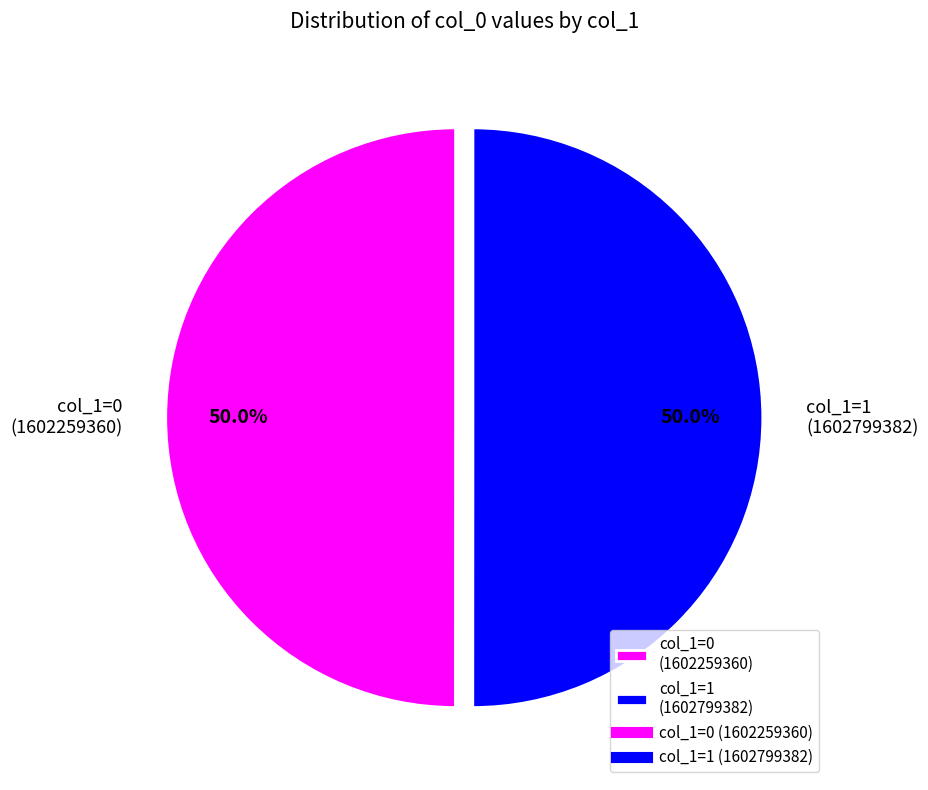

Combined, do col_1=0 (1602259360) and col_1=1 (1602799382) account for over 50%?

Yes